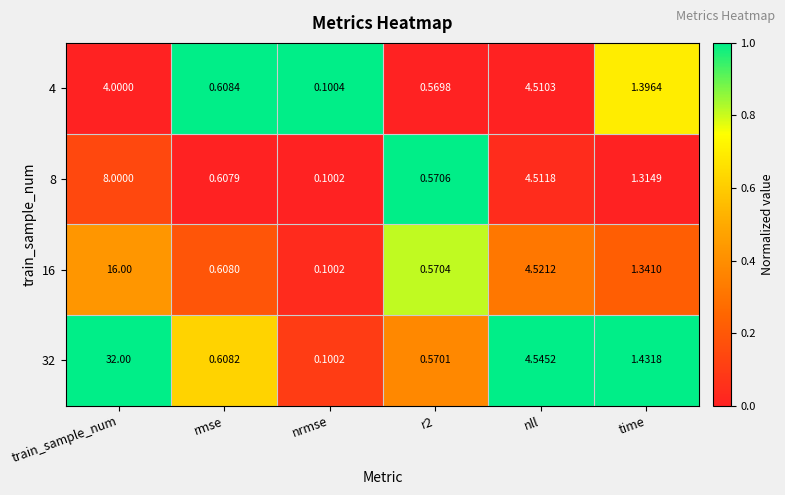

Is the value of 16 at nrmse greater than the value of 8 at rmse?

No